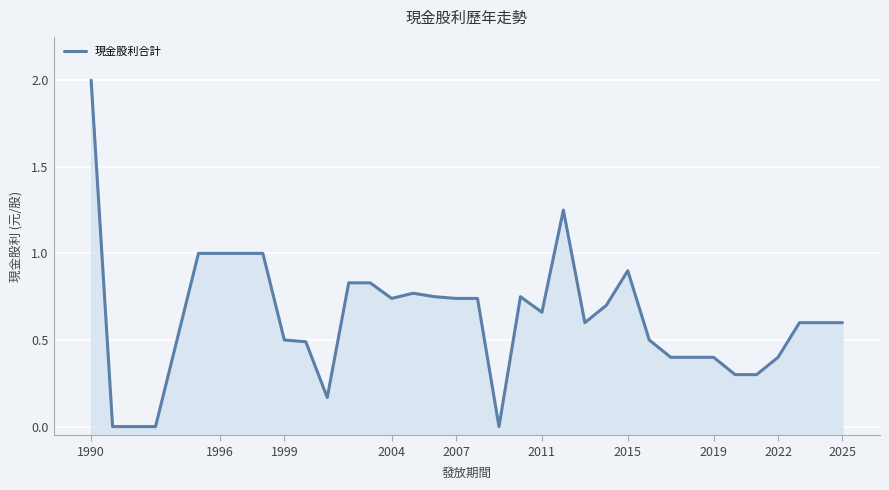

How many values exceed 0?

32